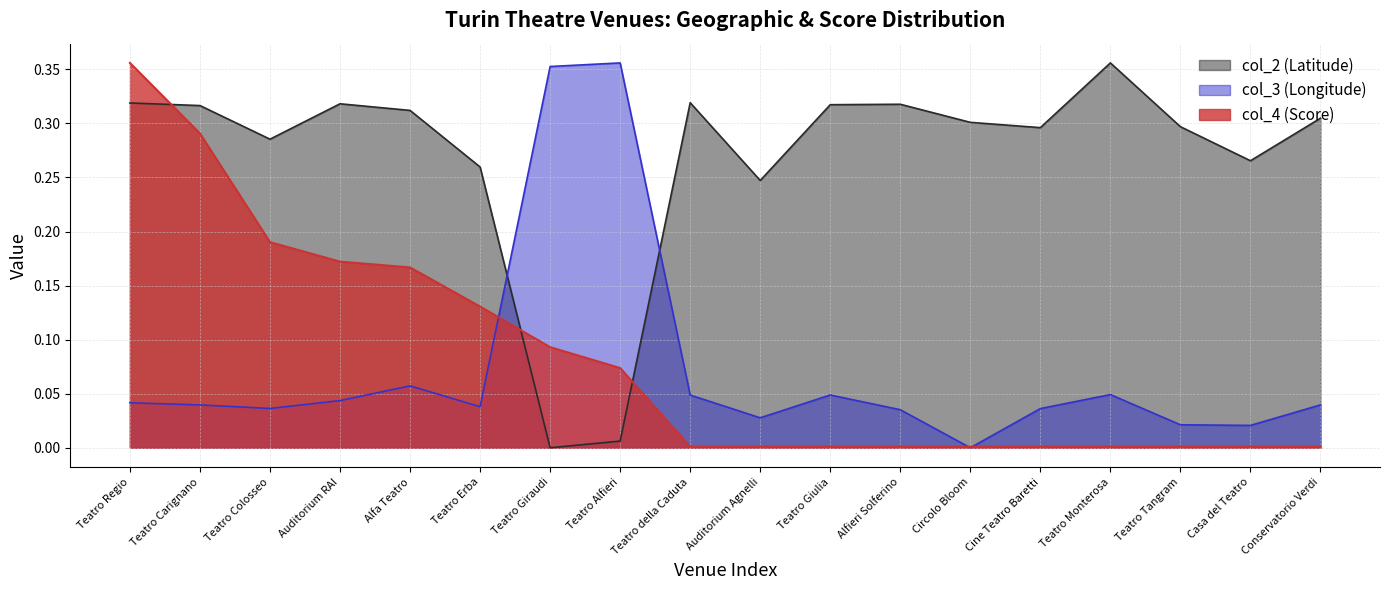

How many intersections are there between col_3 (Longitude) and col_2 (Latitude)?

2